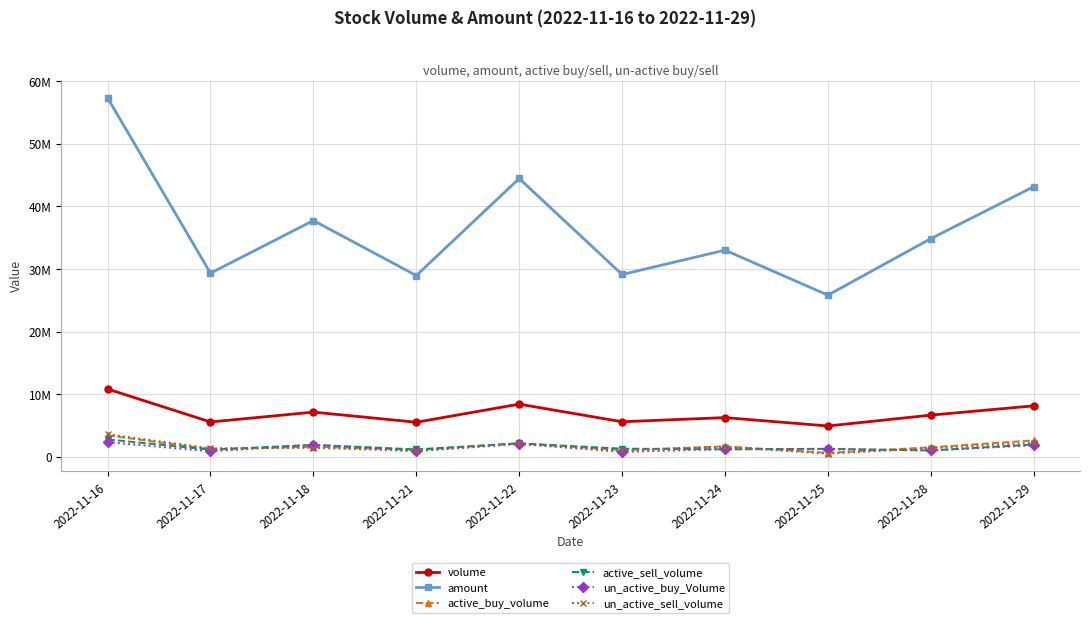

Is this an area chart (filled region under the line)?

No